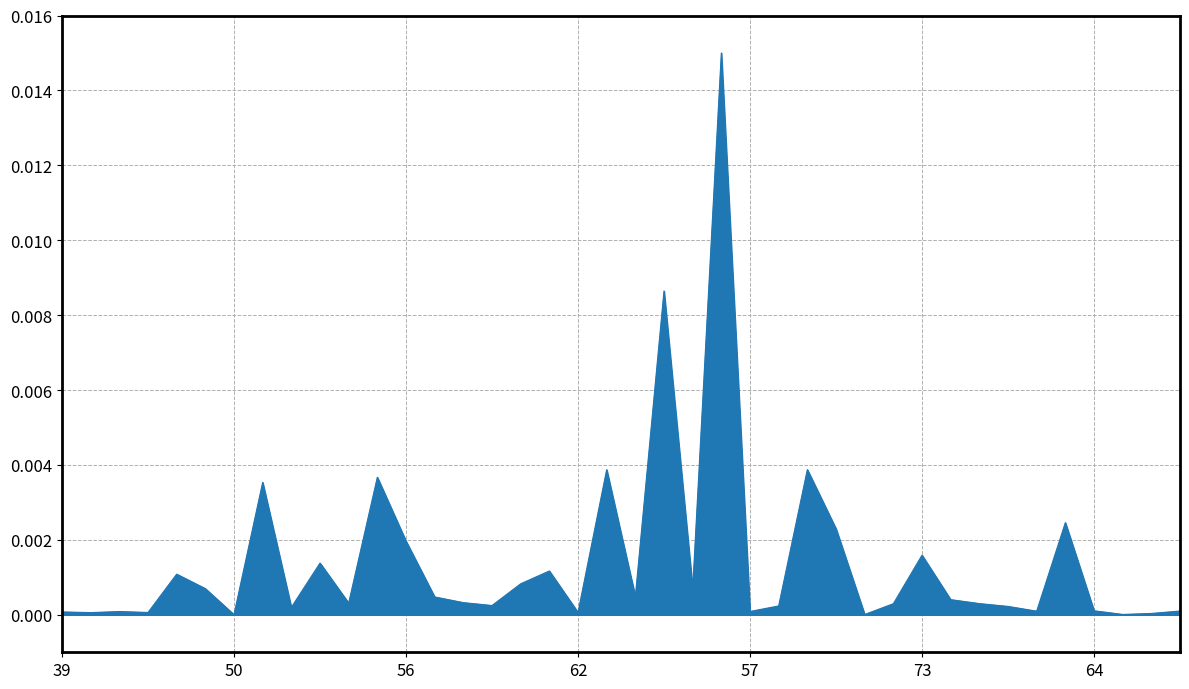

How many interior local peaks (higher than both neighbors) does the data have?

12